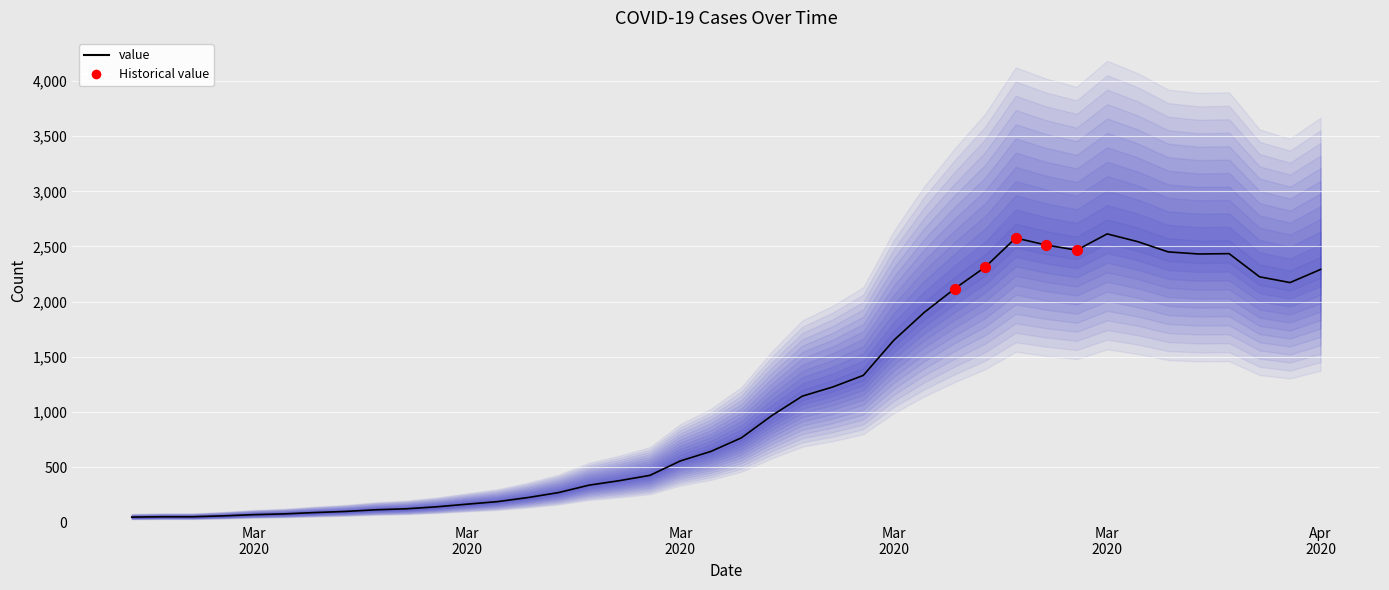

Approximately how many times larger is the value at 2020-03-17 compared to 2020-03-16?

1.2